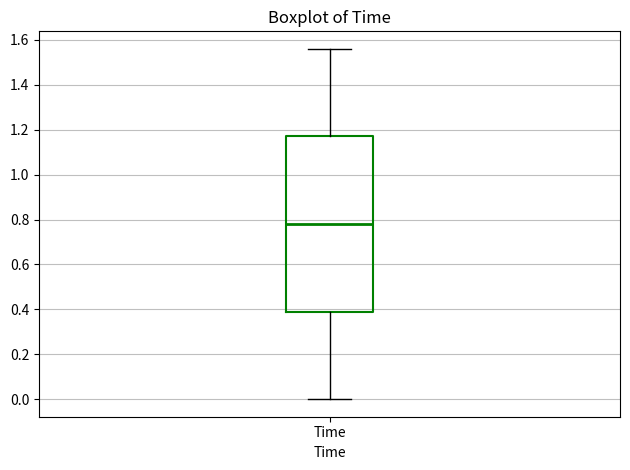

Read this box plot against the y-axis: the position of the median line, the range covered by the box, and the ends of both whiskers. The values are not printed on the chart, so give them approximately, as read against the axis.

median 0.78, box 0.40 to 1.18, whiskers 0.00 to 1.56